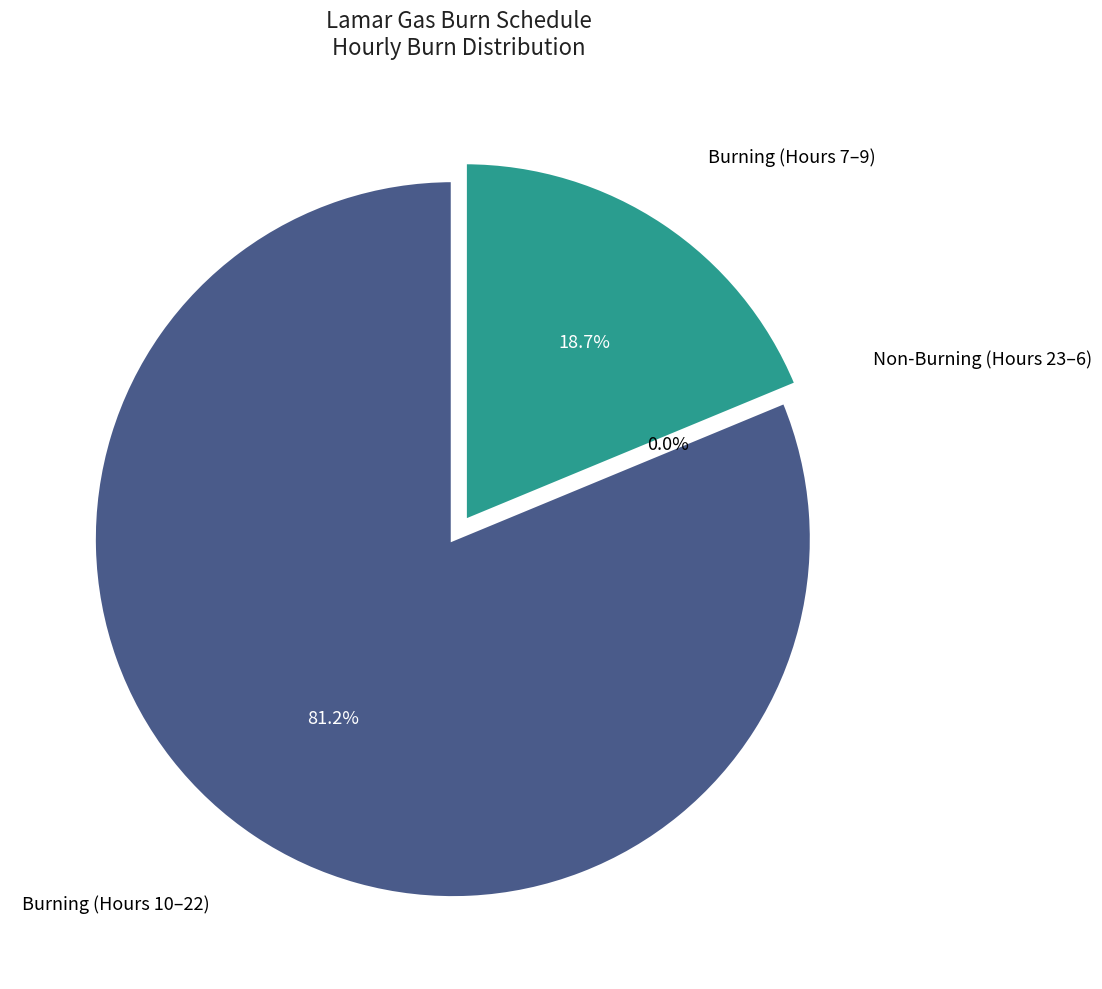

Which category has the biggest portion of the pie?

10